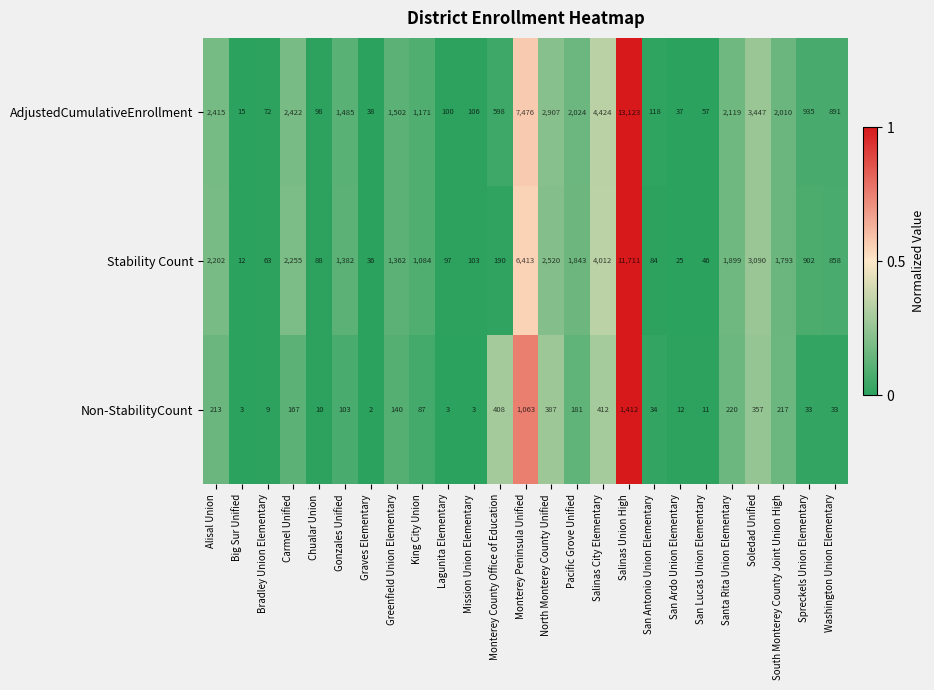

What is the sum of all Non-StabilityCount values?

5520